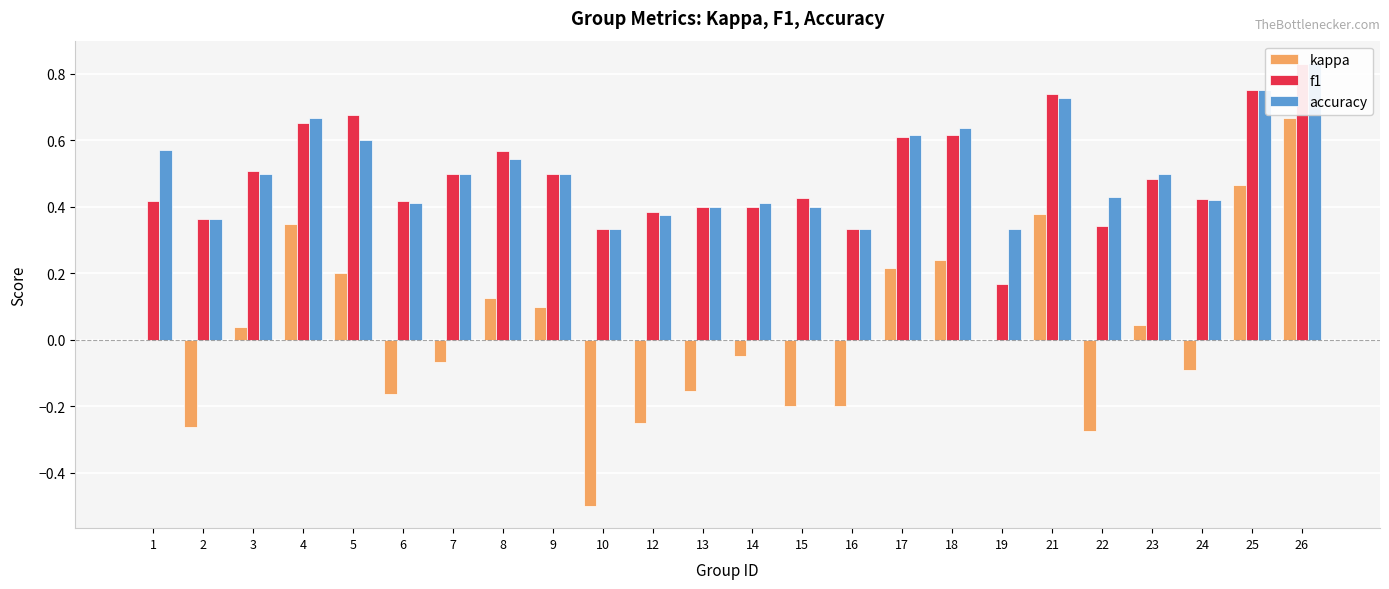

The accuracy series shows 0.8 at 17. True or false?

False